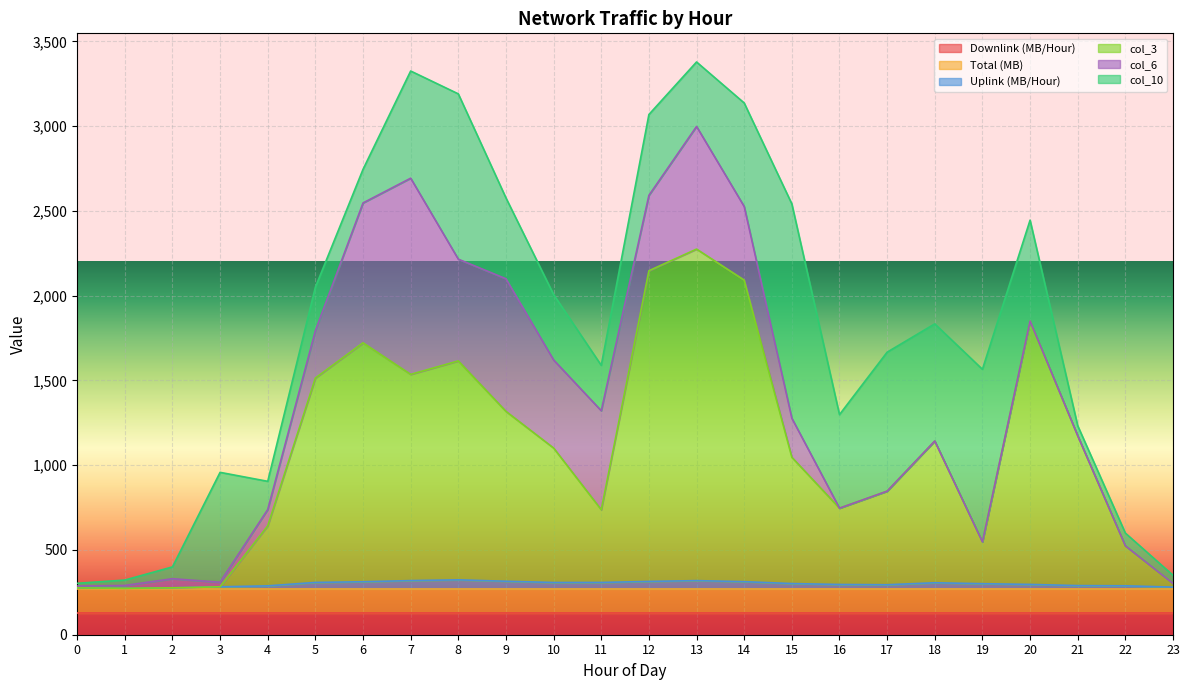

Which series has the widest spread of values?

col_3